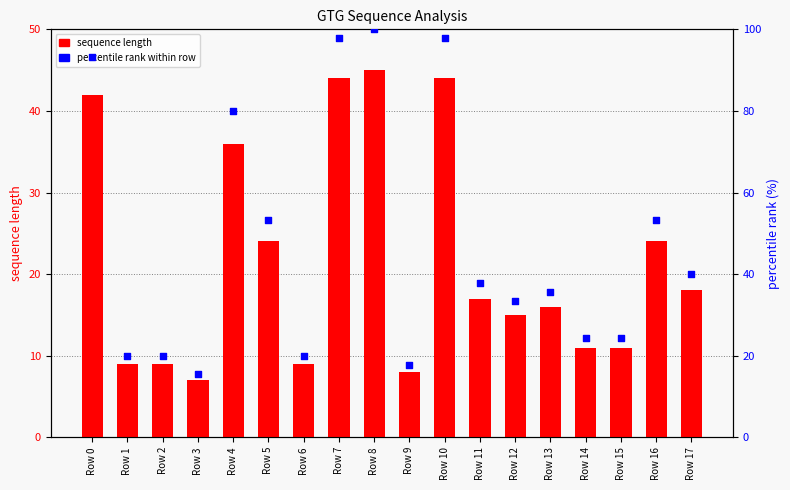

Which series reaches the maximum Y coordinate?

percentile rank within row